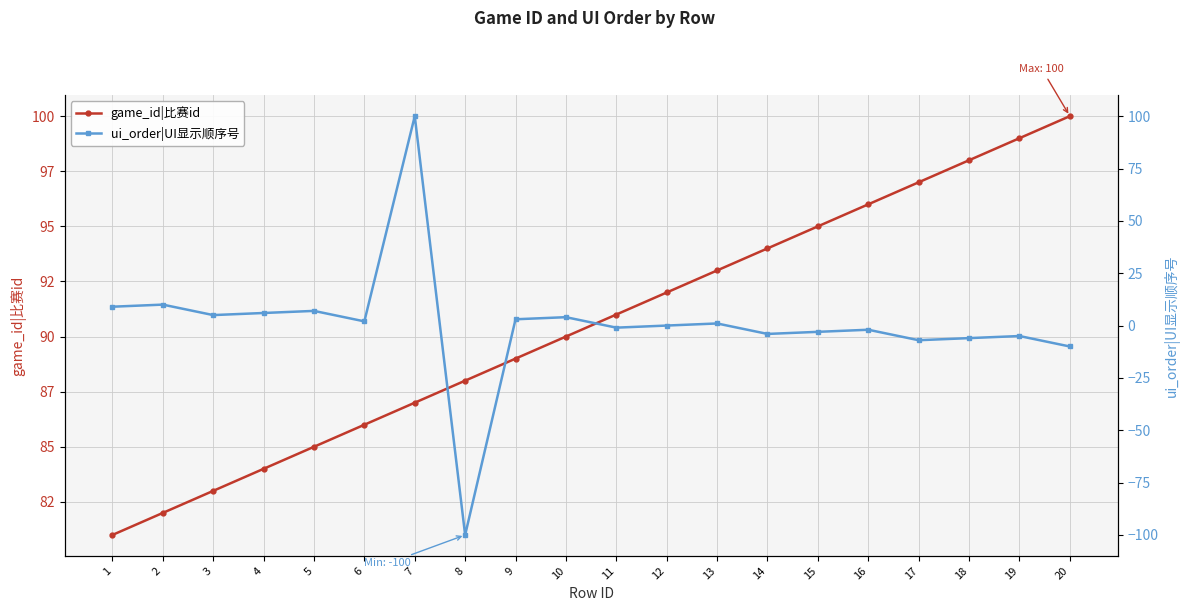

What are all the series names shown in the legend?

game_id|比赛id, ui_order|UI显示顺序号